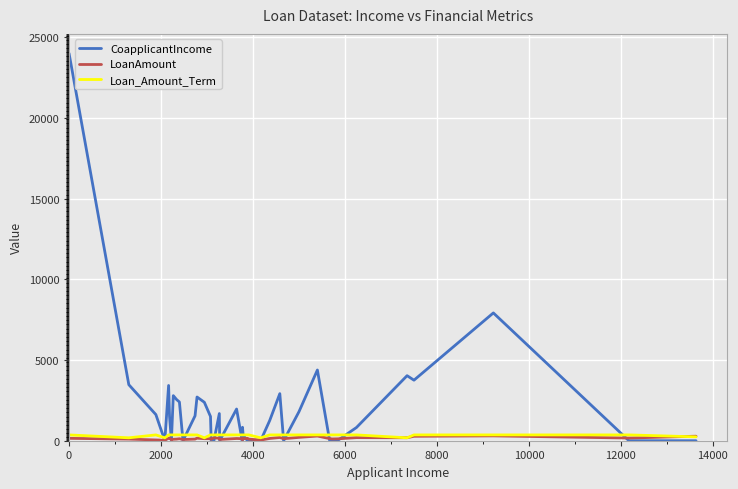

Which series has the largest total across all categories?

CoapplicantIncome